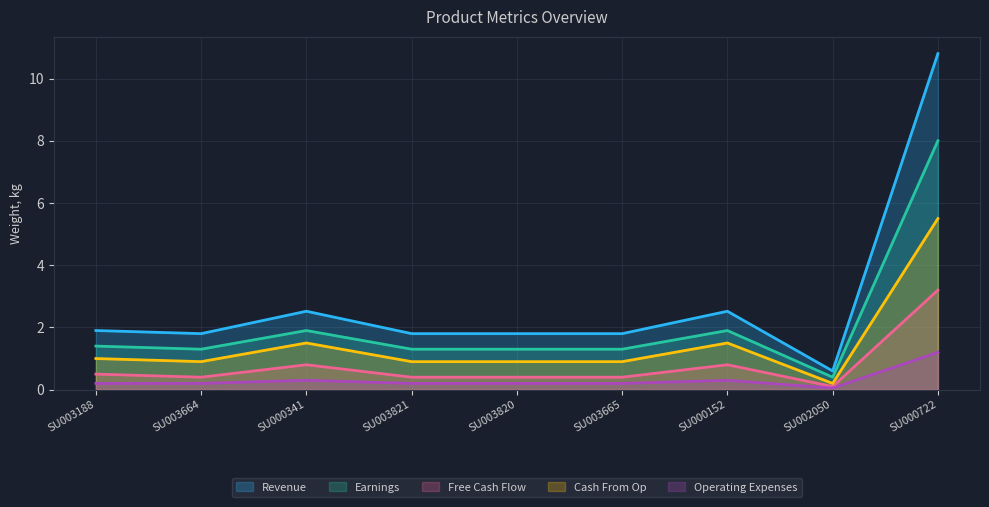

List the series in order of their overall mean, highest first.

Revenue, Earnings, Cash From Op, Free Cash Flow, Operating Expenses